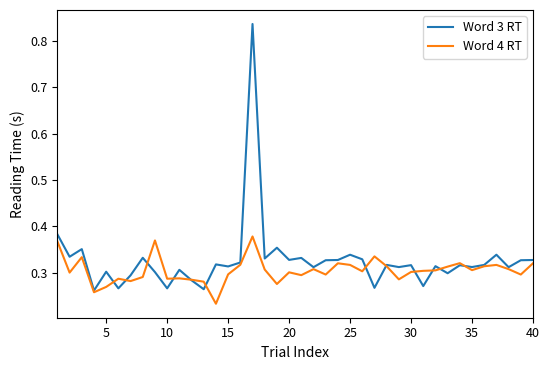

Which series has the widest spread of values?

Word 3 RT